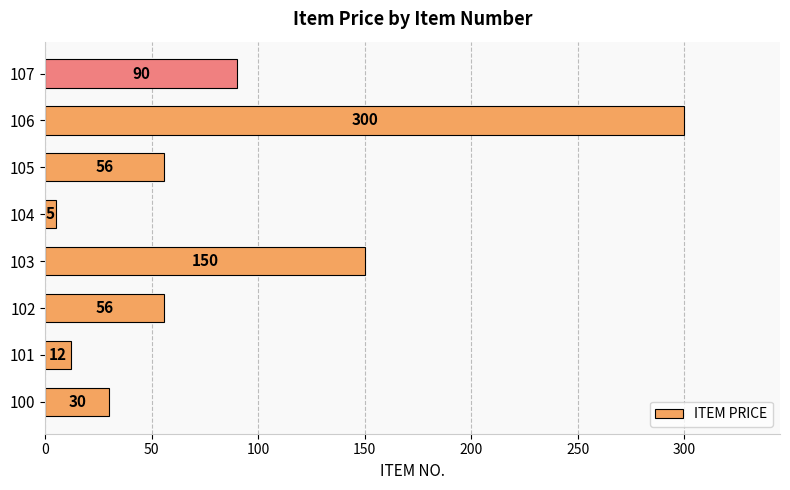

Between 101 and 107, which is larger?

107